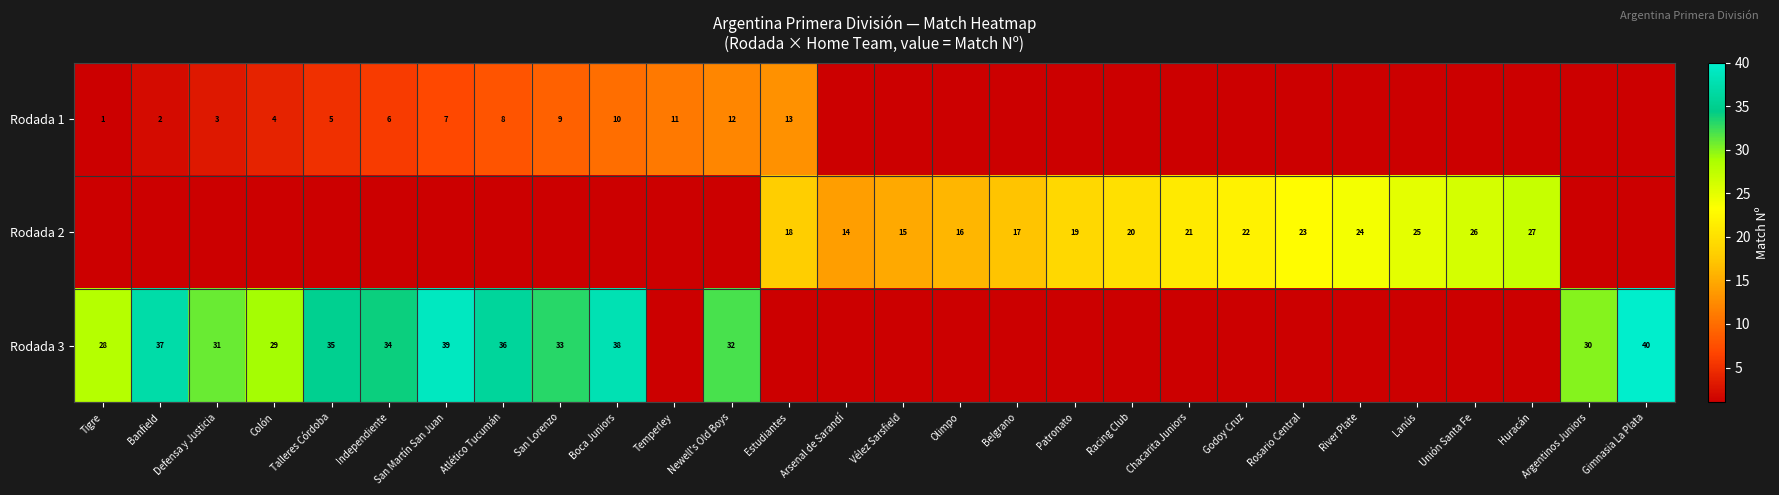

What is the sum of the Rodada 1 values at Tigre and Colón?

5